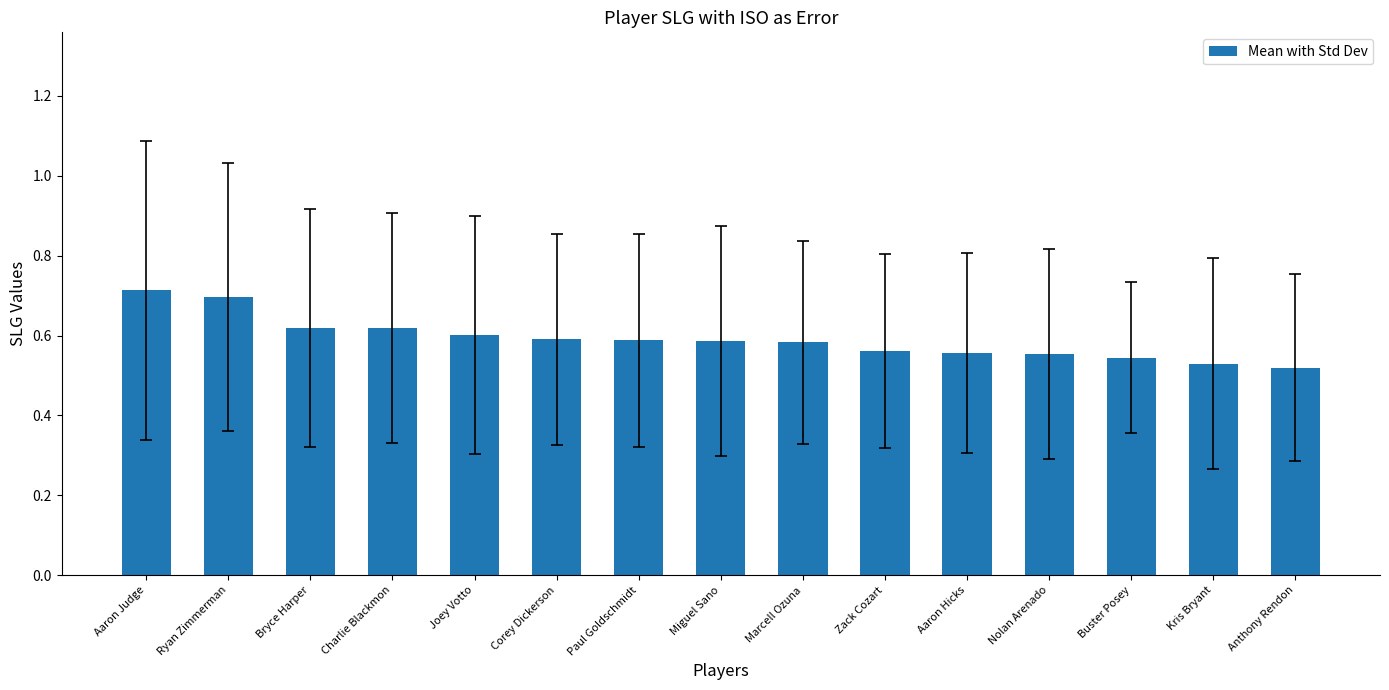

What is the label of the 13th bar from the right?

Bryce Harper